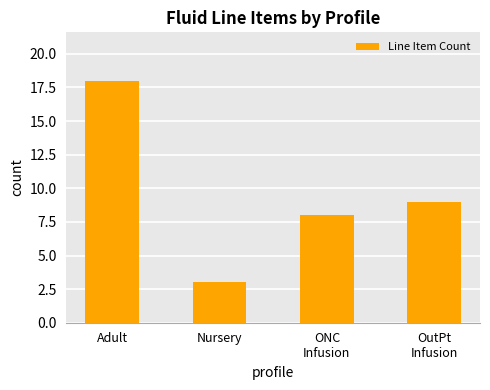

What is the maximum value shown in the chart?

18